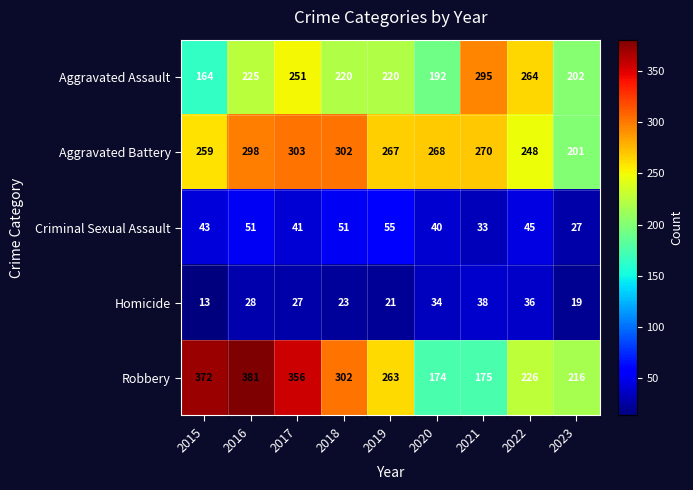

Rank the series by their maximum value, from lowest to highest.

Homicide, Criminal Sexual Assault, Aggravated Assault, Aggravated Battery, Robbery